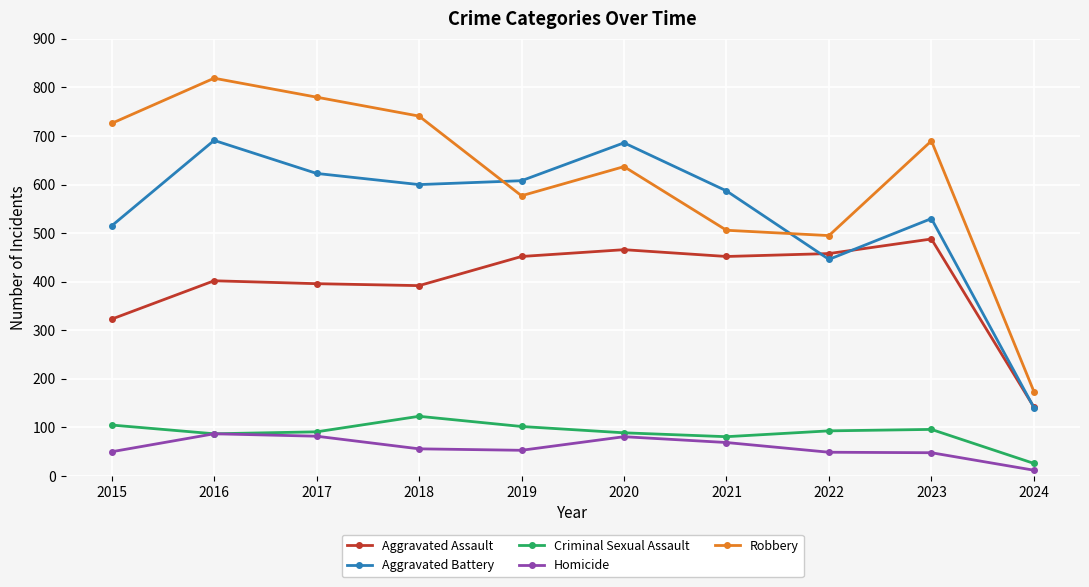

At which label does Criminal Sexual Assault first exceed 93?

2015